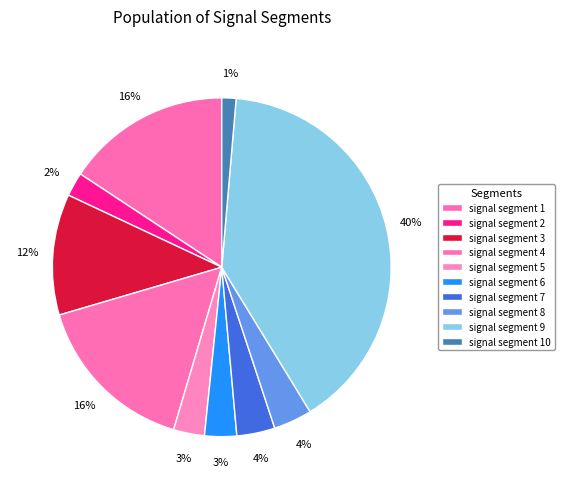

What is the smallest slice in the pie chart?

signal segment 10